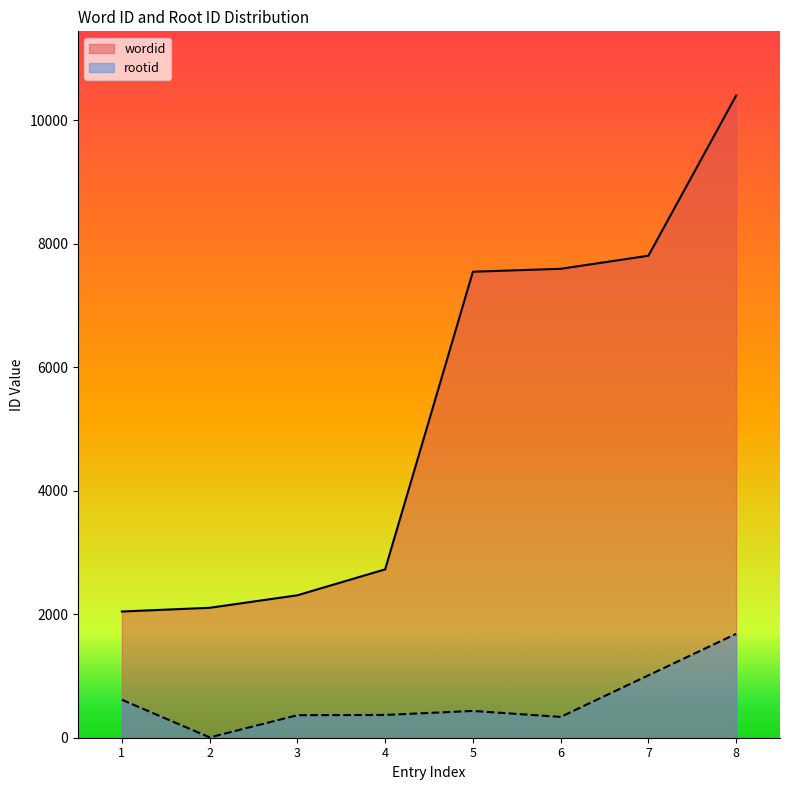

Is it true that wordid equals 3755 at 5?

False